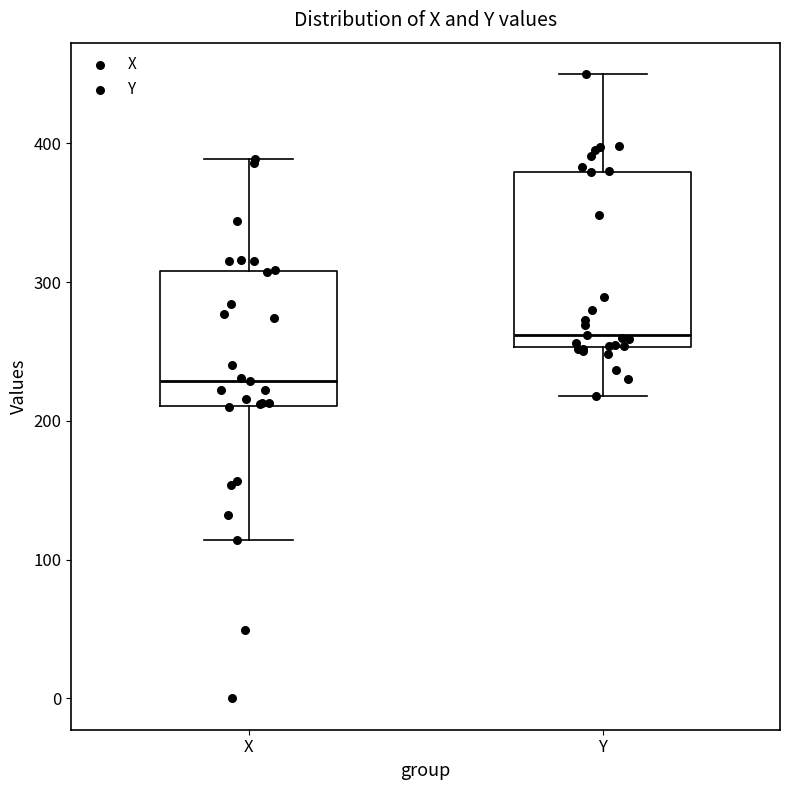

Reading left to right, read every box against the y-axis: the position of its median line, the range the box covers, and the ends of its whiskers. The values are not printed on the chart, so give them approximately, as read against the axis.

X: median 230, box 210 to 310, whiskers 110 to 390
Y: median 260, box 250 to 380, whiskers 220 to 450